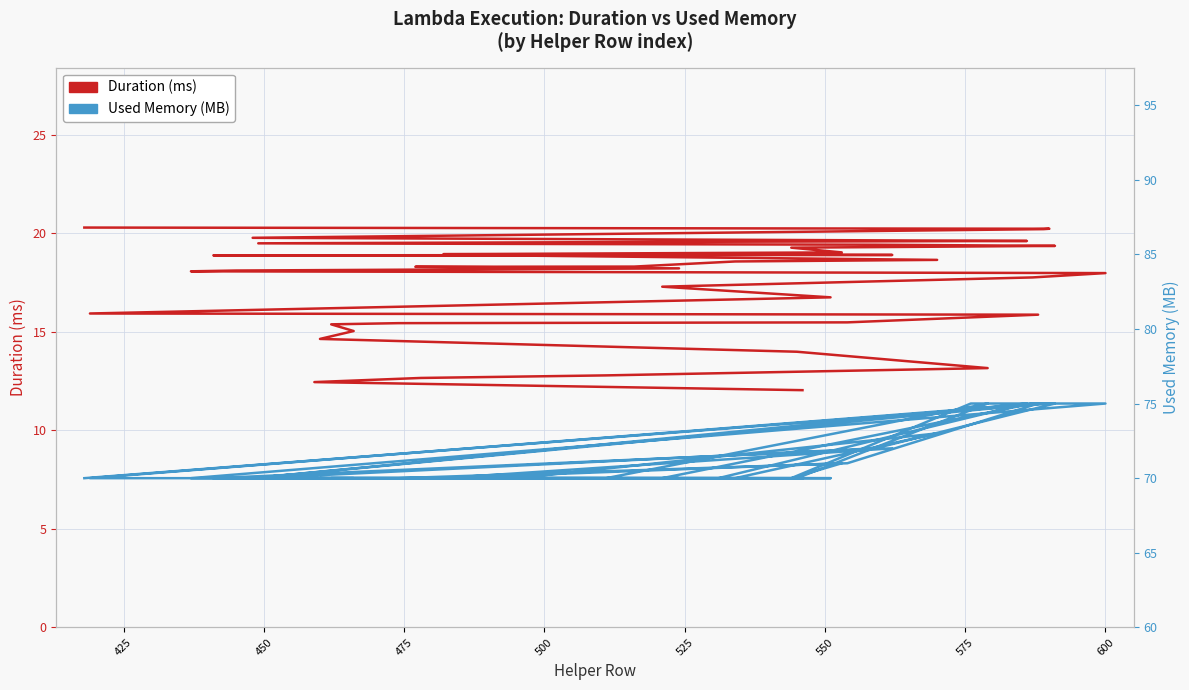

True or false: Used Memory (MB) has a value of 70.0 at 450.

True